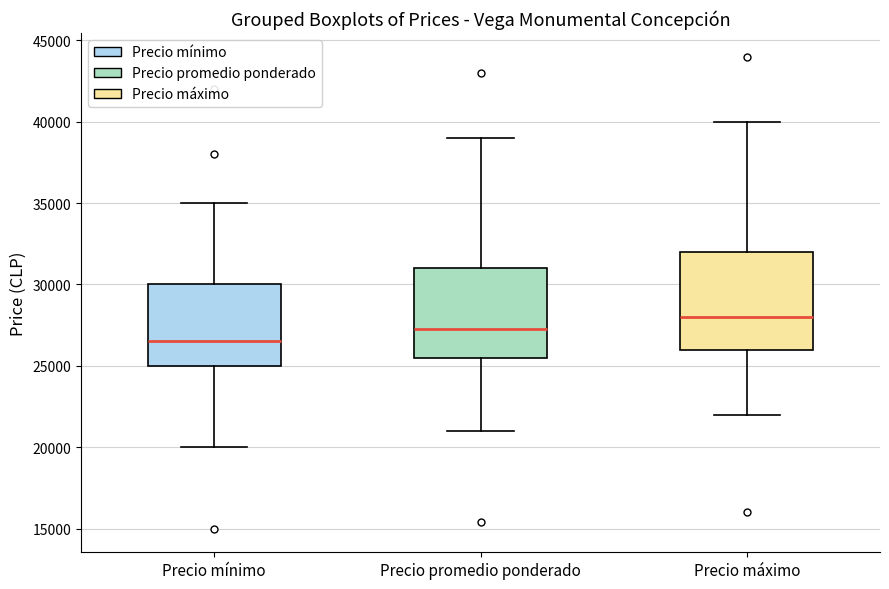

Where does the lower whisker of the box for Precio máximo end on the y-axis? The values are not printed on the chart, so give them approximately, as read against the axis.

22000